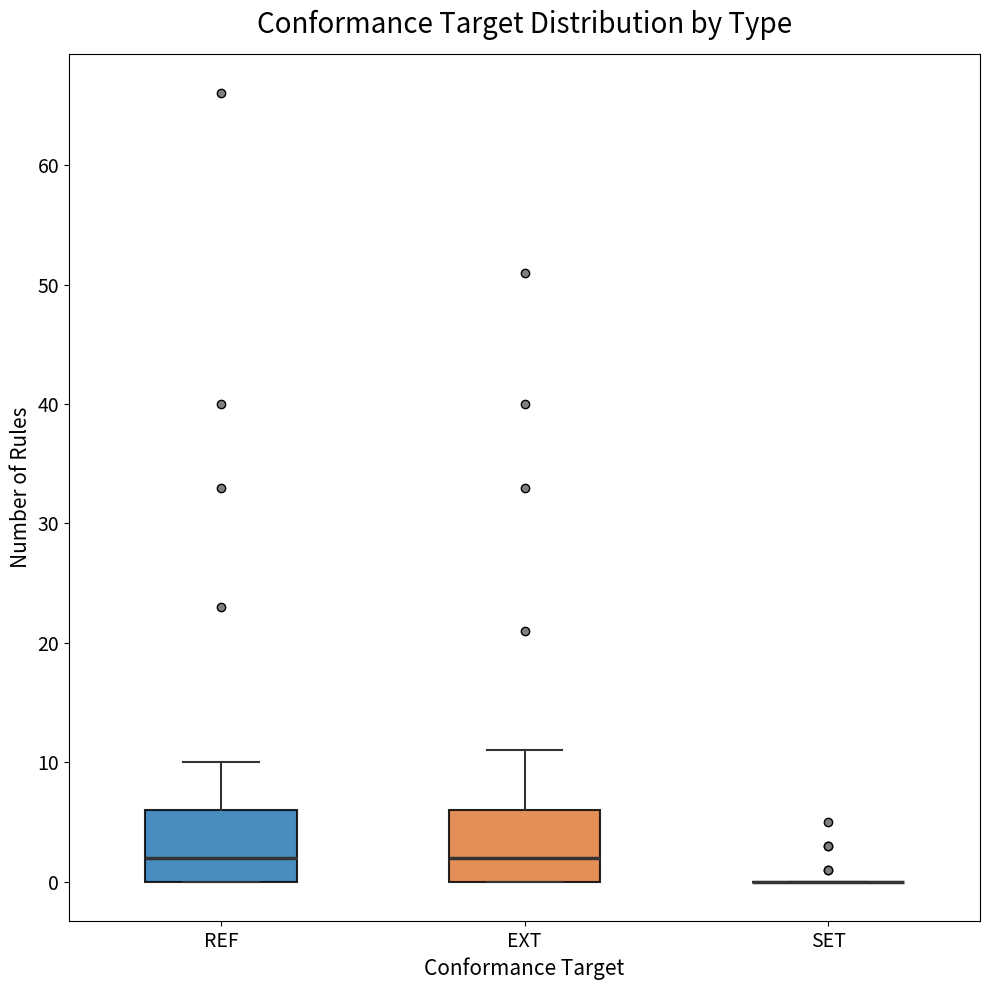

Reading left to right, transcribe this box plot: for each box, give where its median line is, the range the box spans, and where its two whiskers end, as read against the y-axis. The values are not printed on the chart, so give them approximately, as read against the axis.

REF: median 2, box 0 to 6, whiskers 0 to 10
EXT: median 2, box 0 to 6, whiskers 0 to 11
SET: box collapsed to a line at 0, whiskers 0 to 0